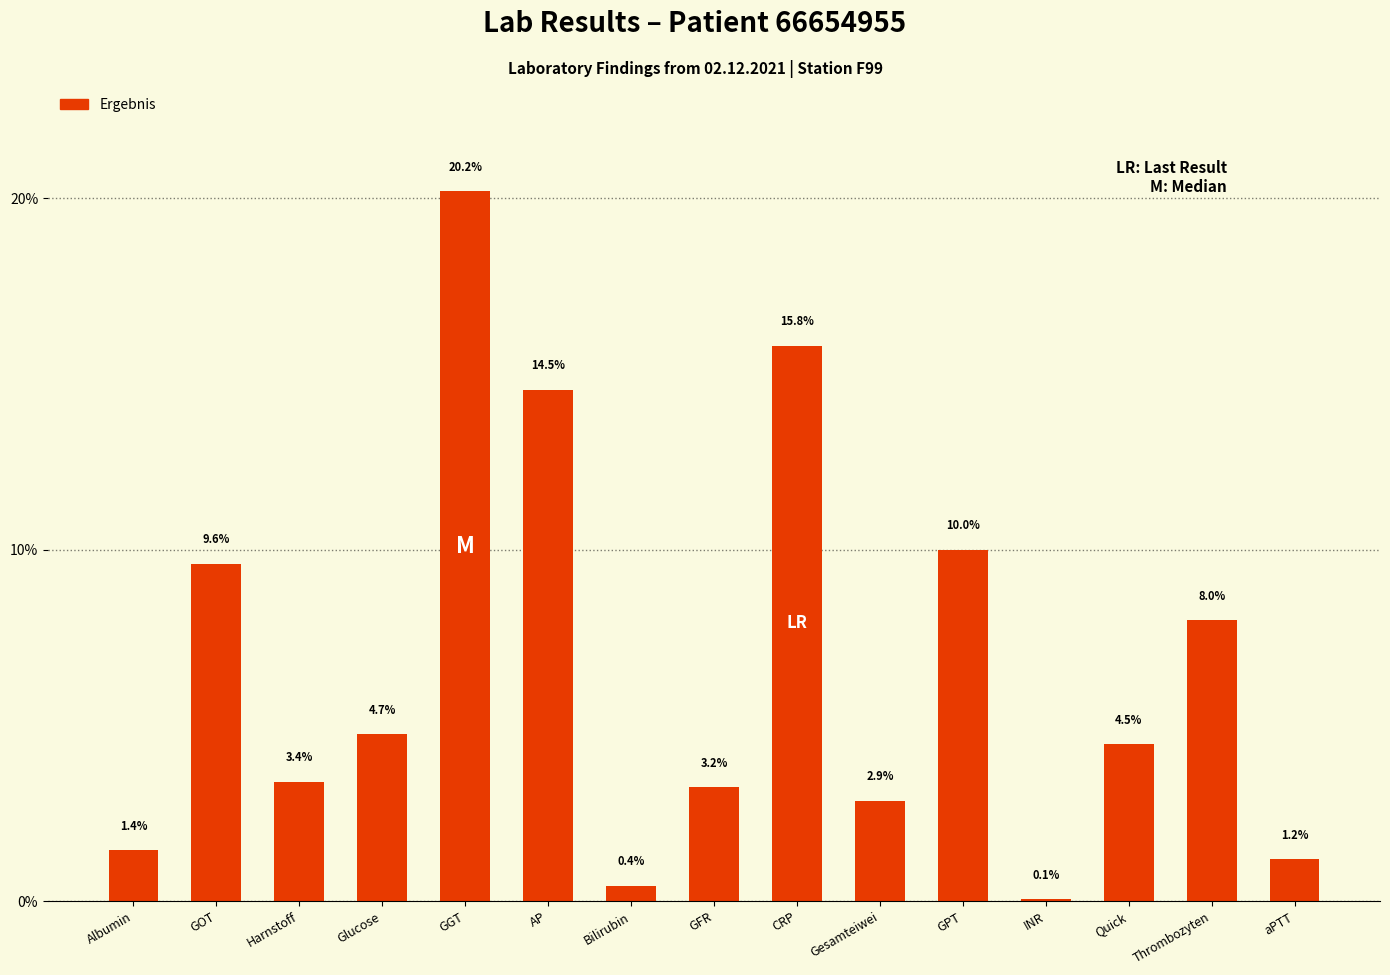

Which category has the highest value across all series?

GGT